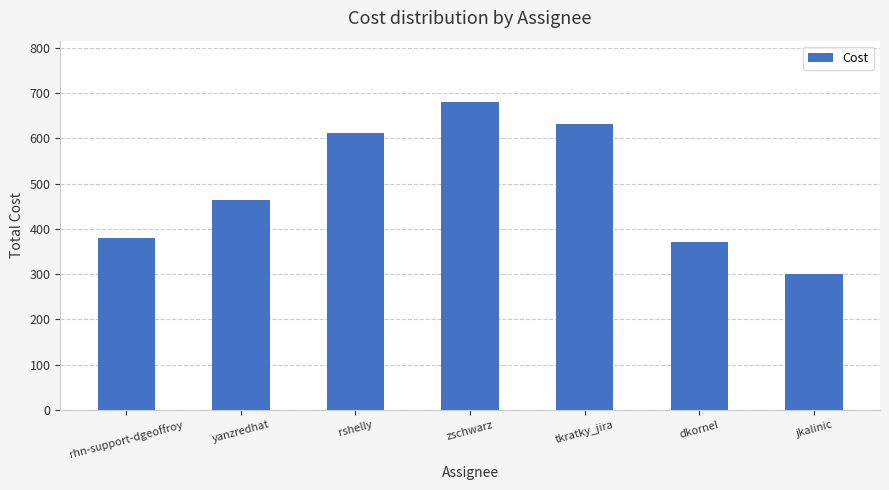

What is the label of the 7th bar from the right?

rhn-support-dgeoffroy